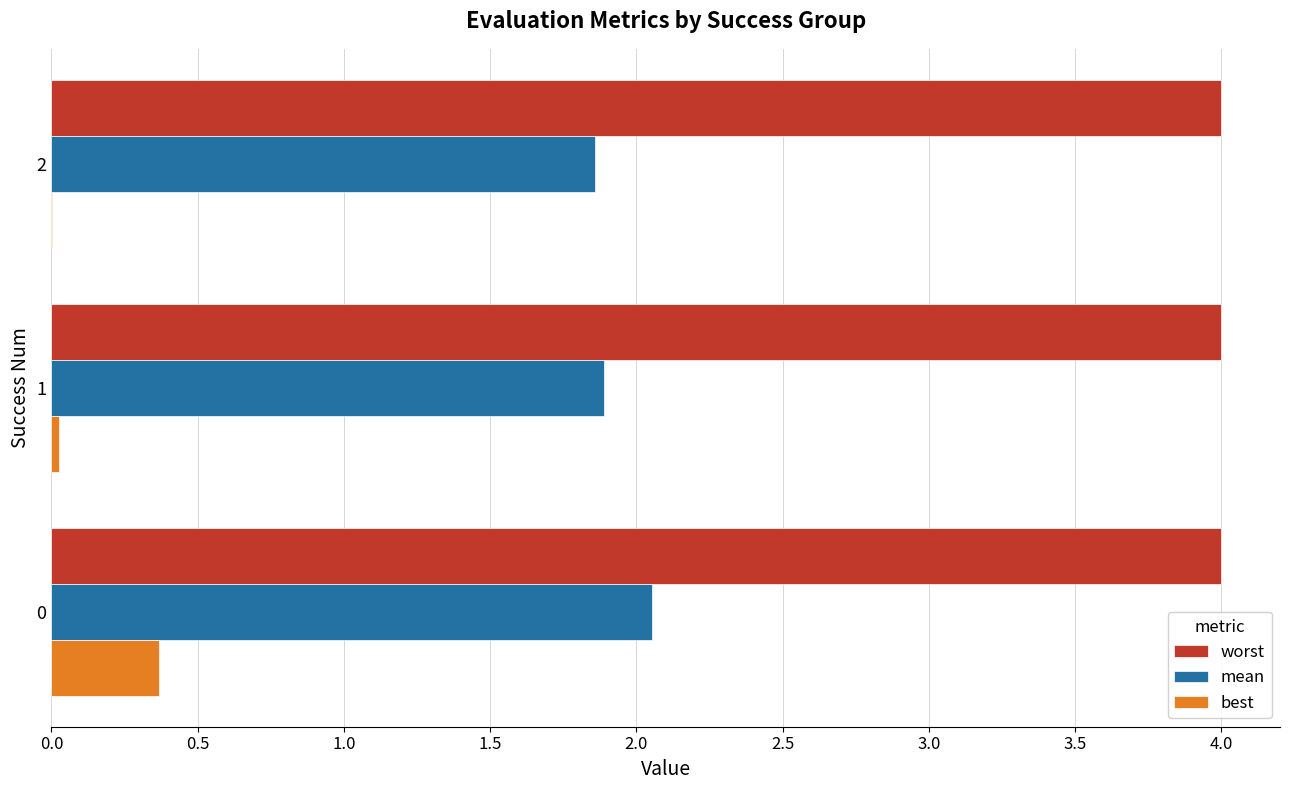

What is the sum of all best values?

0.4